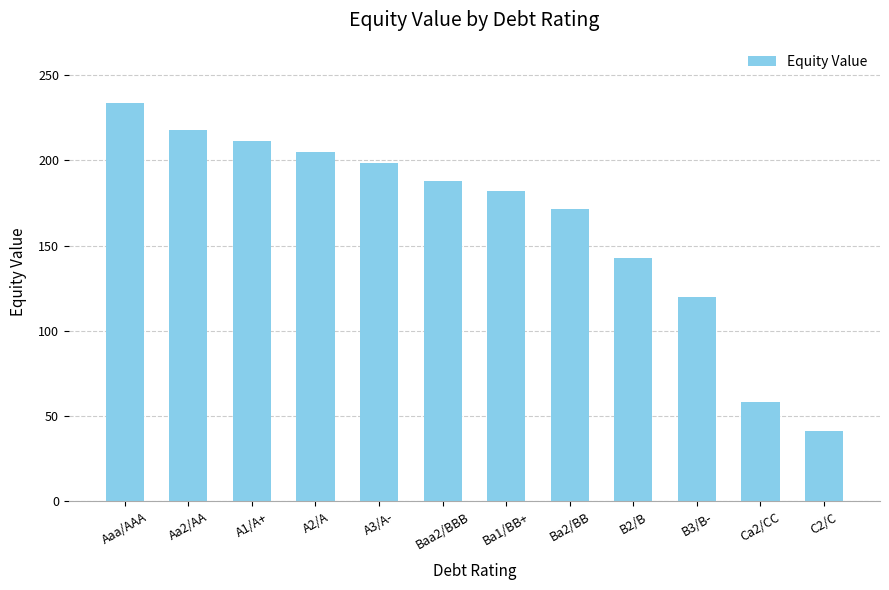

What is the label of the 9th bar from the right?

A2/A